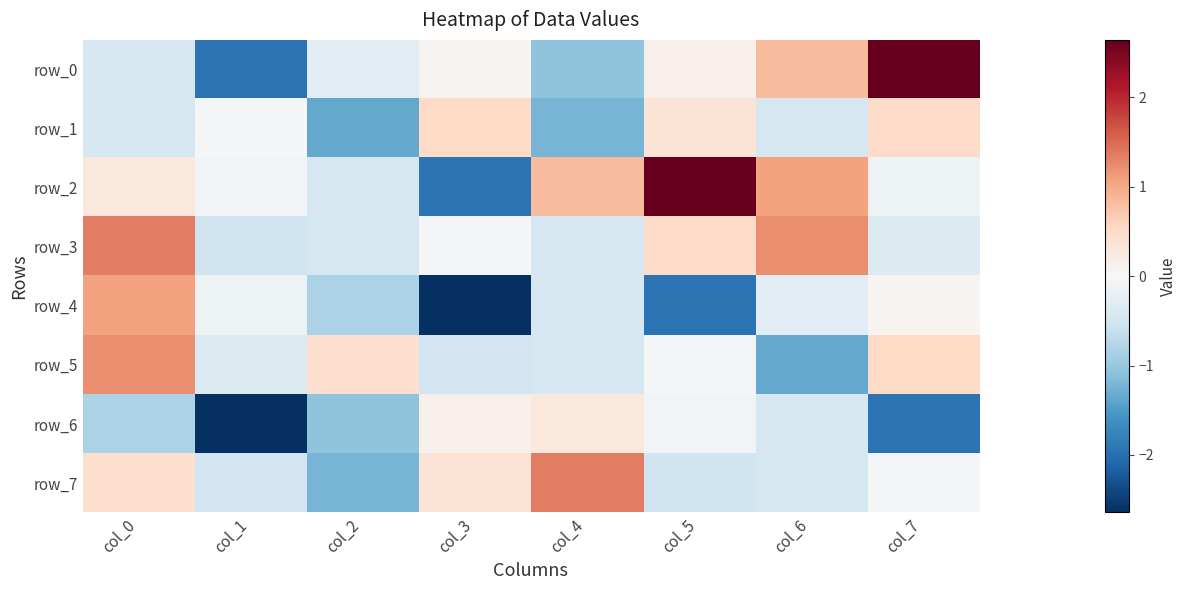

List the series in order of their peak value, highest first.

row_0, row_2, row_3, row_7, row_5, row_4, row_1, row_6